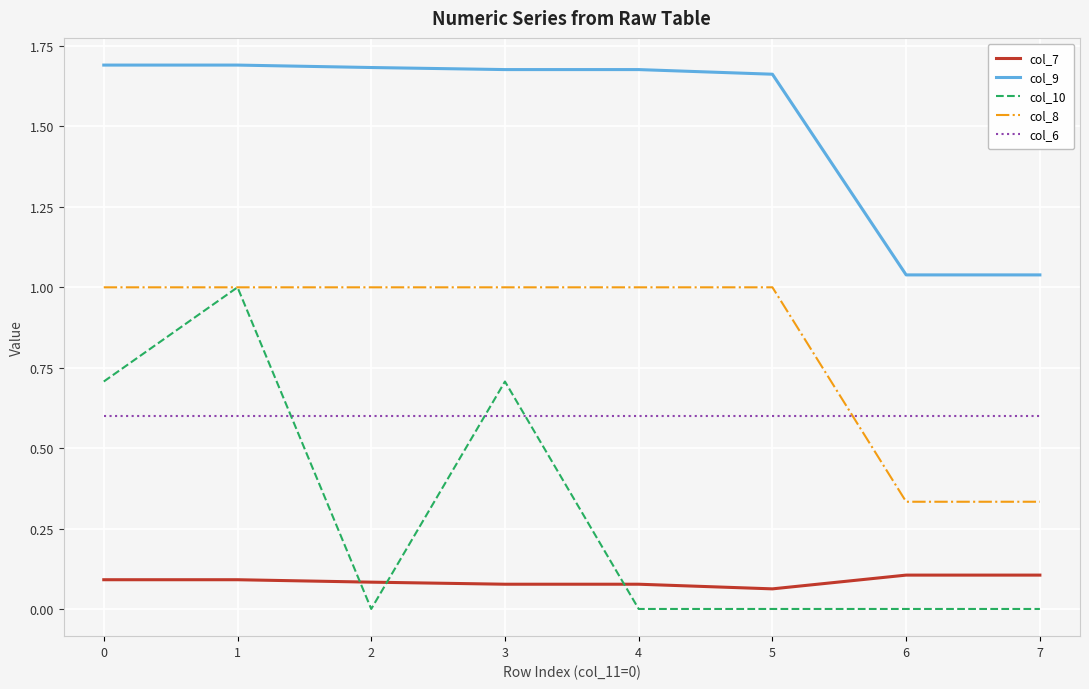

True or false: col_9 and col_7 cross at least once.

False